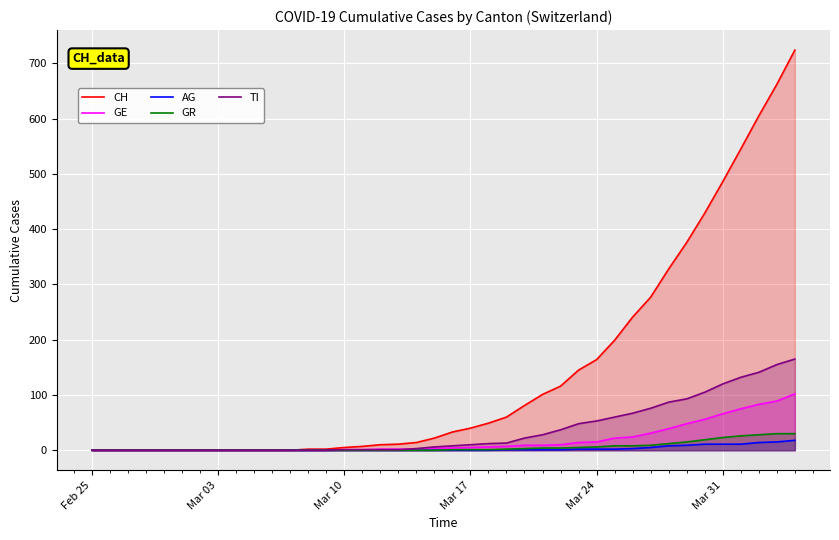

At how many categories does at least one series exceed 650?

2